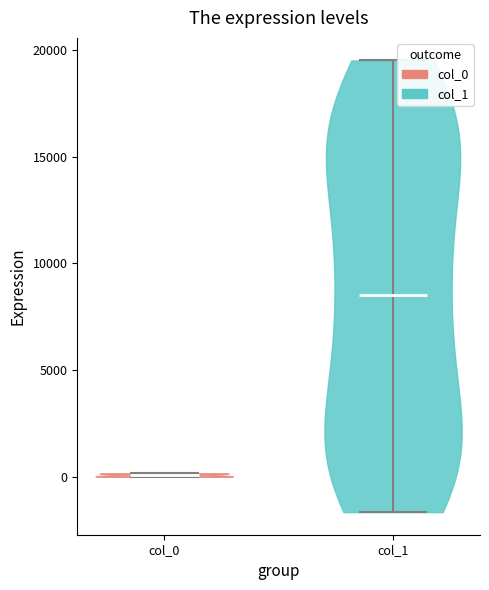

Reading left to right, read every violin against the y-axis: where its median line is, and the lowest and highest points it reaches. The values are not printed on the chart, so give them approximately, as read against the axis.

col_0: median line 0, lowest point 0, highest point 0
col_1: median line 8500, lowest point -1500, highest point 19500